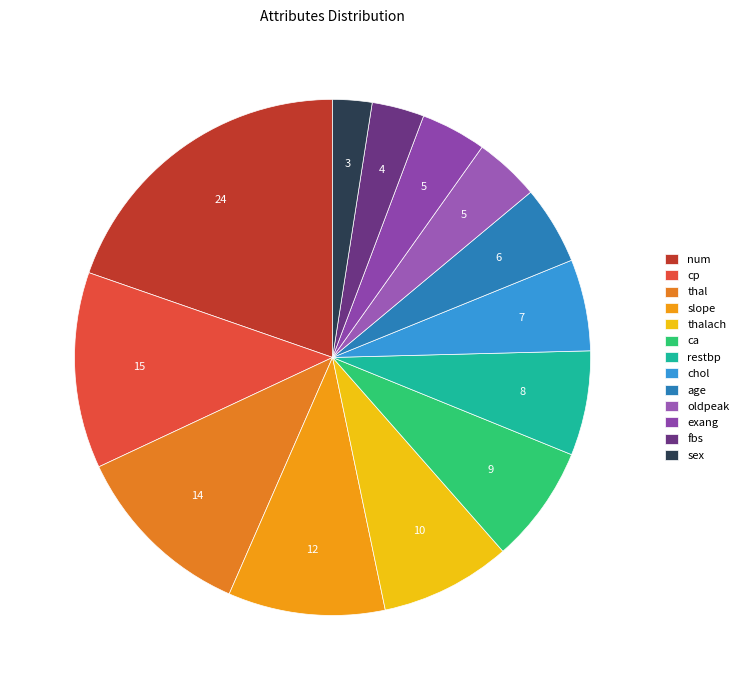

To the nearest percent, what is the combined percentage of thal and slope?

21%